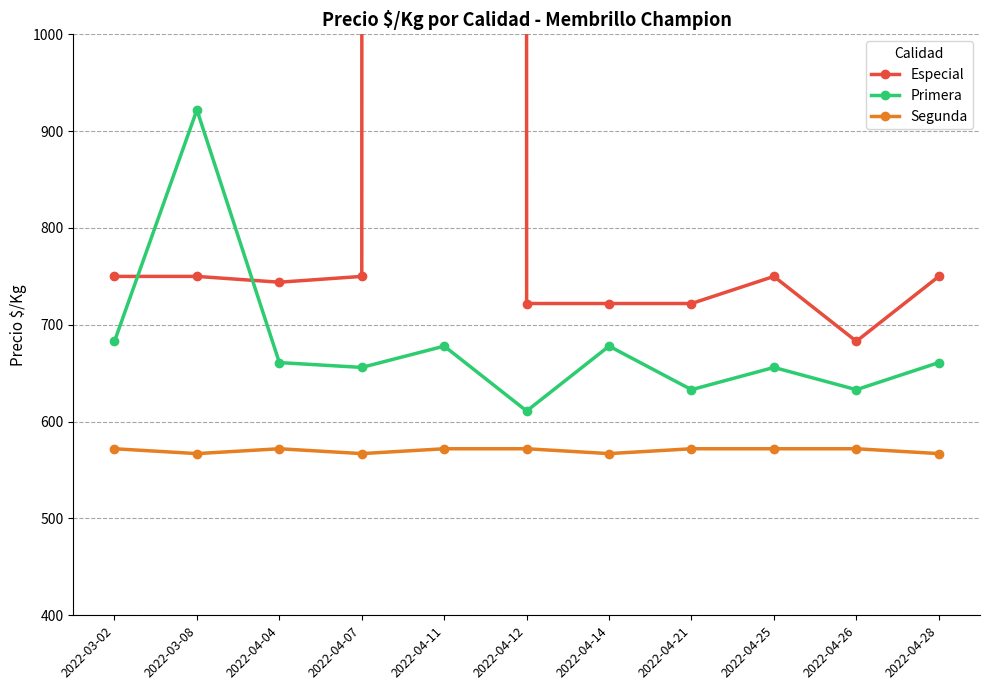

Reading left to right, extract all data points from this chart.

Especial: 2022-03-02=750	2022-03-08=750	2022-04-04=744	2022-04-07=750	2022-04-11=337500	2022-04-12=722	2022-04-14=722	2022-04-21=722	2022-04-25=750	2022-04-26=683	2022-04-28=750
Primera: 2022-03-02=683	2022-03-08=922	2022-04-04=661	2022-04-07=656	2022-04-11=678	2022-04-12=611	2022-04-14=678	2022-04-21=633	2022-04-25=656	2022-04-26=633	2022-04-28=661
Segunda: 2022-03-02=572	2022-03-08=567	2022-04-04=572	2022-04-07=567	2022-04-11=572	2022-04-12=572	2022-04-14=567	2022-04-21=572	2022-04-25=572	2022-04-26=572	2022-04-28=567